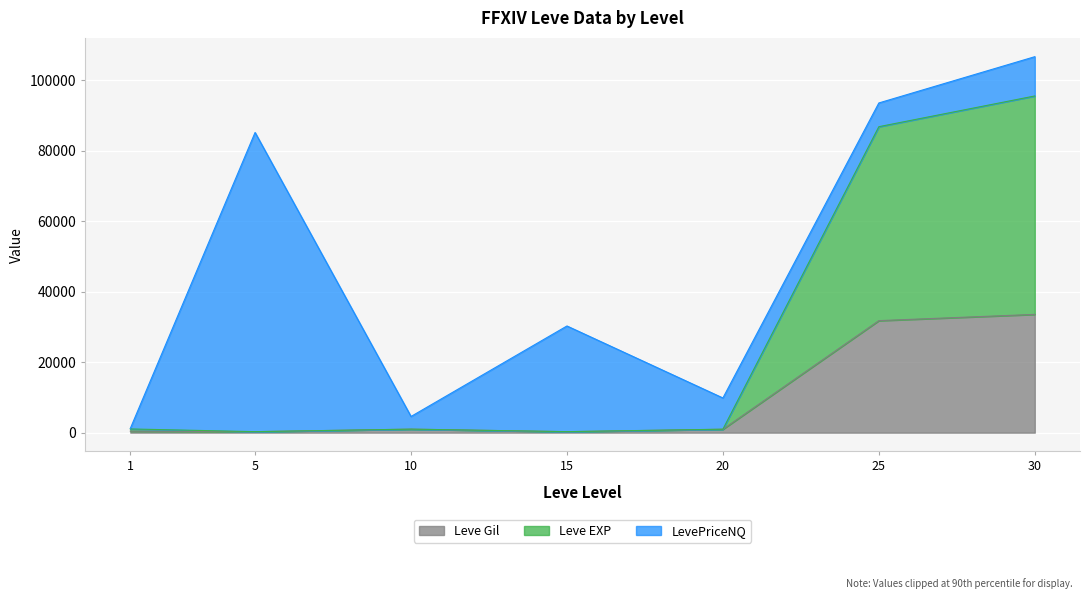

What is the value of the Leve Gil point at the 5th from the left?

960